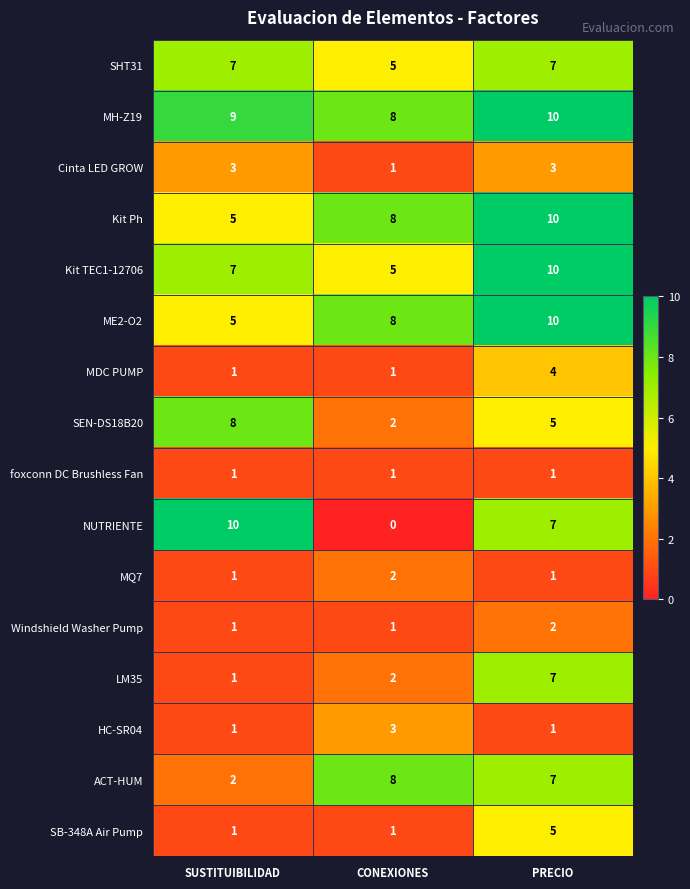

How many Kit Ph values are between 5 and 10?

3